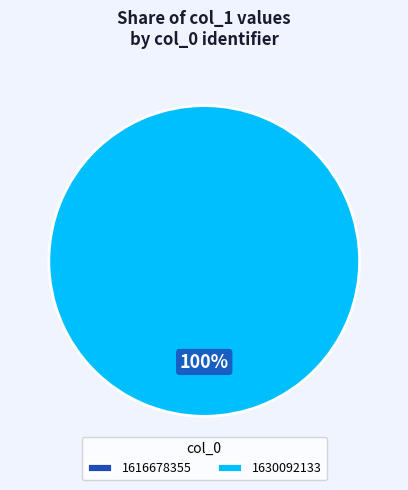

Do 1630092133 and 1616678355 together represent more than half of the pie?

Yes